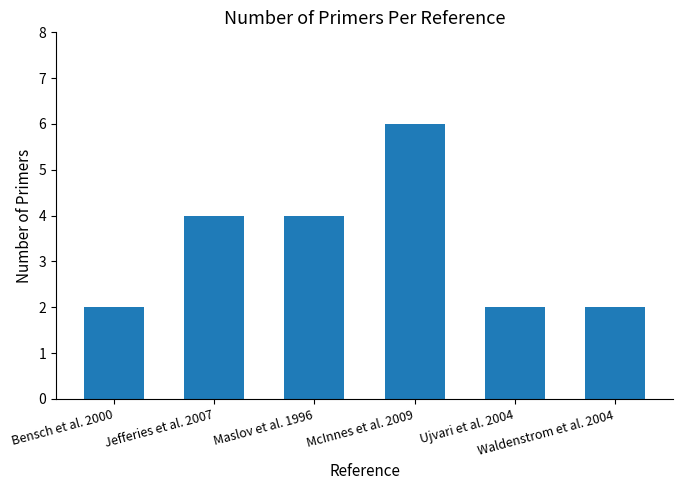

Approximately how many times larger is the value at Waldenstrom et al. 2004 compared to Maslov et al. 1996?

0.5